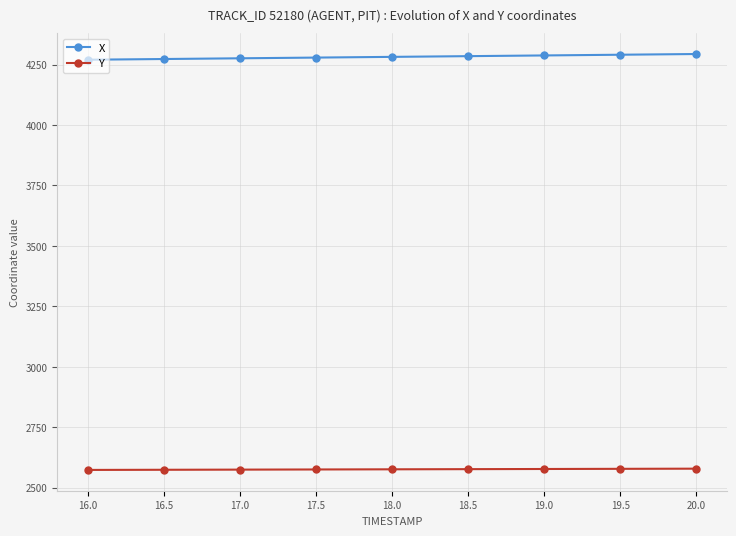

True or false: X and Y cross at least once.

False